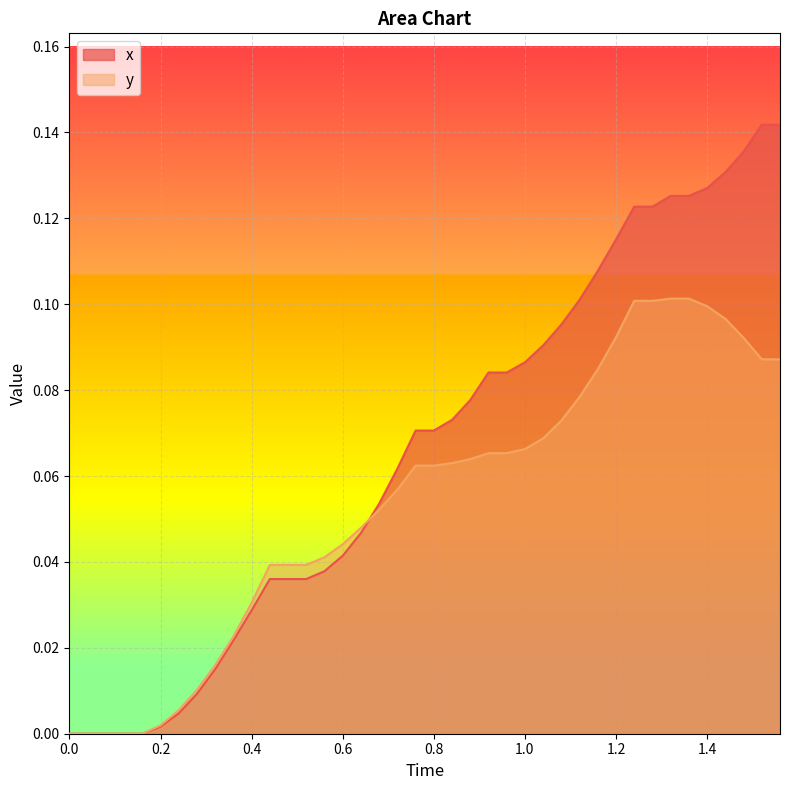

True or false: y has a value of 0.0 at 1.2.

False